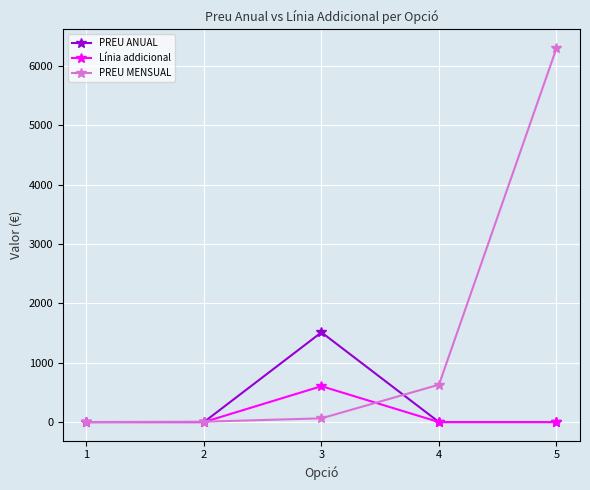

How many data points in PREU ANUAL are above 0?

1